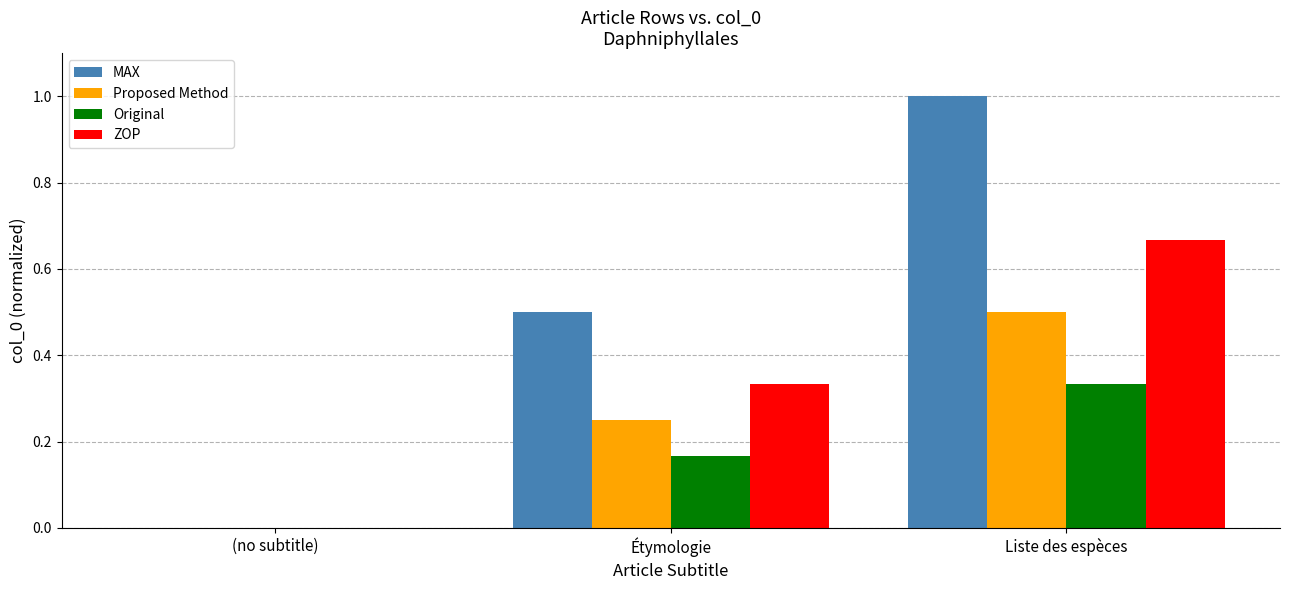

Which series has the largest total across all categories?

MAX